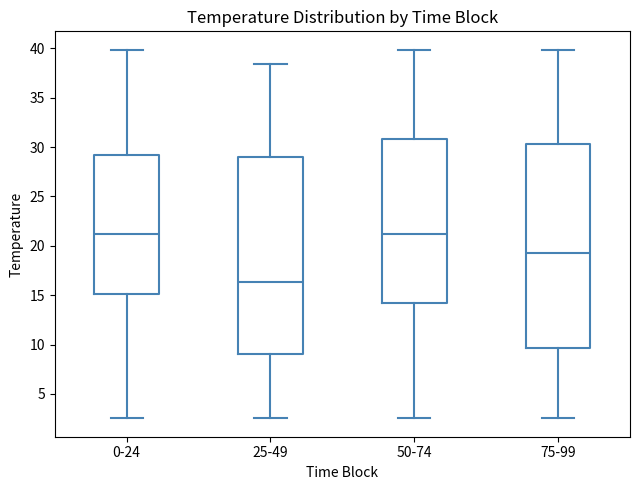

Reading left to right, read every box against the y-axis: the position of its median line, the range the box covers, and the ends of its whiskers. The values are not printed on the chart, so give them approximately, as read against the axis.

0-24: median 21.0, box 15.0 to 29.0, whiskers 2.5 to 40.0
25-49: median 16.5, box 9.0 to 29.0, whiskers 2.5 to 38.5
50-74: median 21.0, box 14.0 to 31.0, whiskers 2.5 to 40.0
75-99: median 19.0, box 9.5 to 30.5, whiskers 2.5 to 40.0